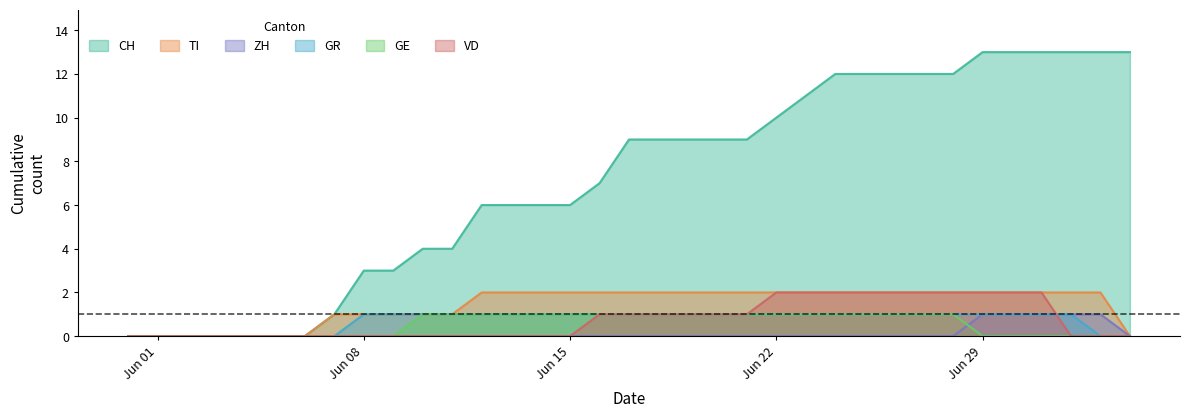

Which series has the largest total across all categories?

CH